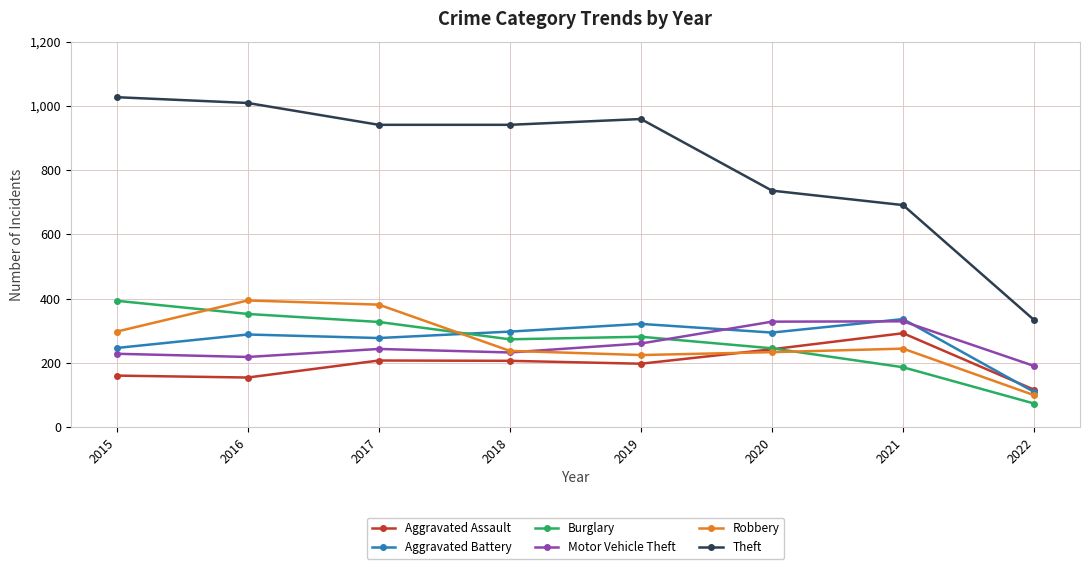

What is the smallest value displayed?

73